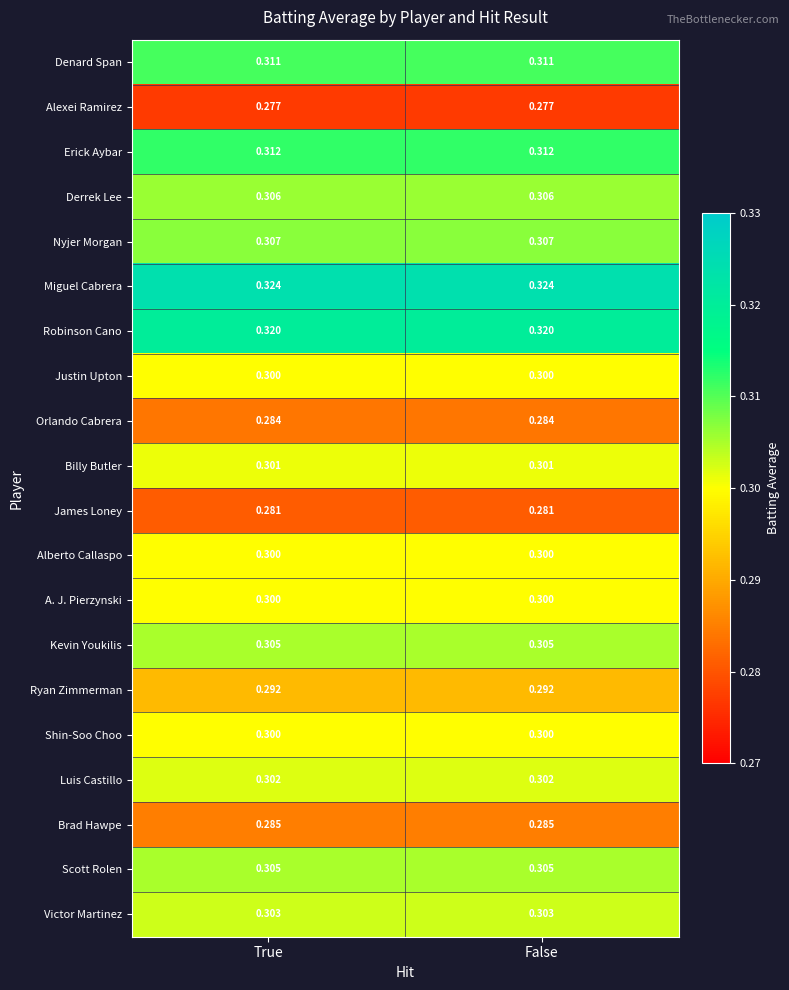

Which series has the largest total across all categories?

Miguel Cabrera